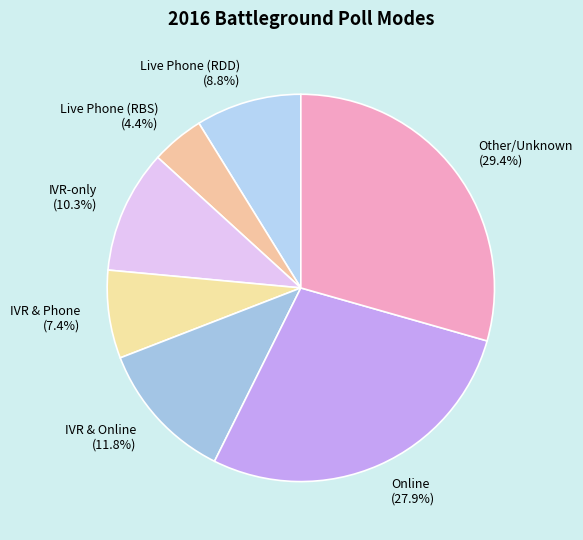

Is the sum of IVR & Online (11.8%) and IVR-only (10.3%) greater than half?

No